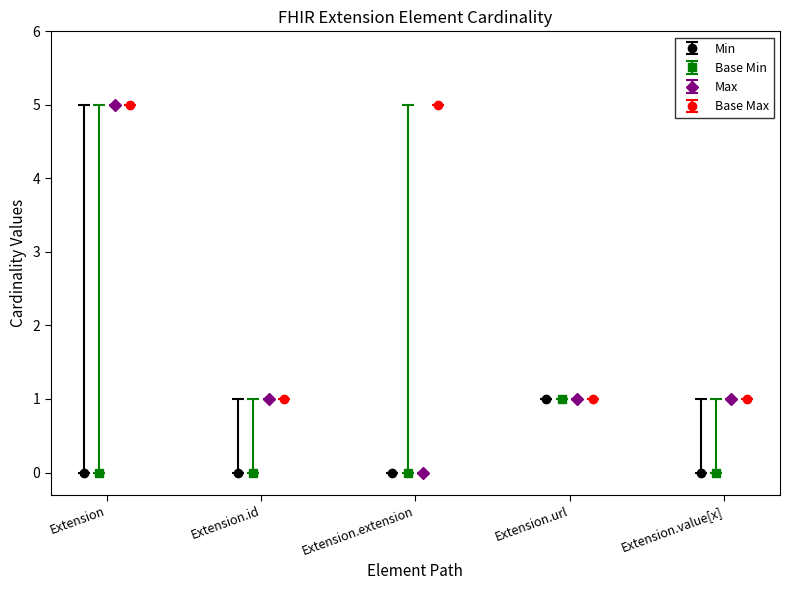

True or false: Min has more than 2 points higher than both neighbors.

False